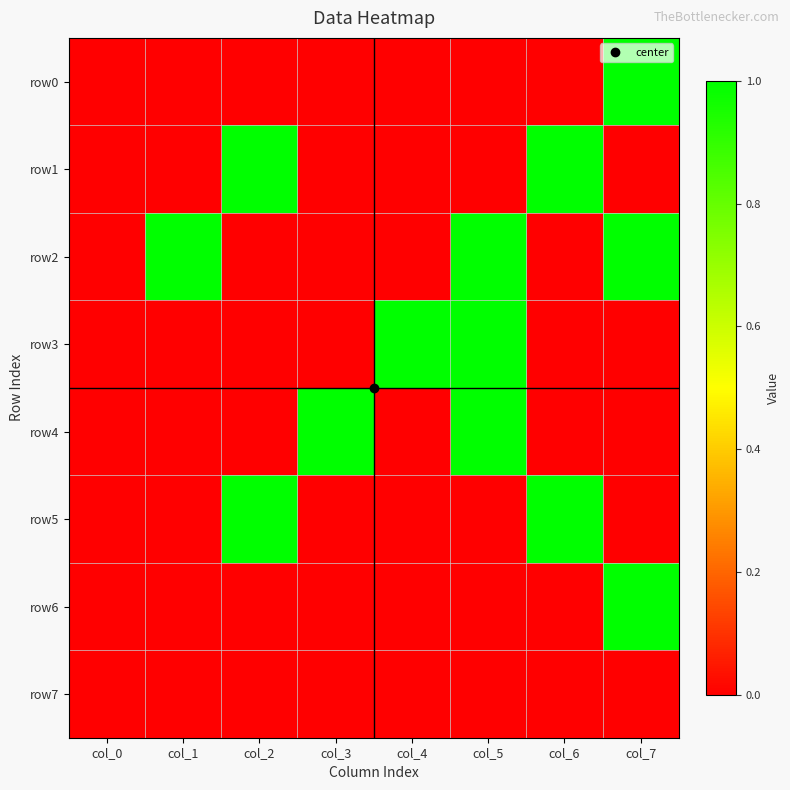

Reading left to right, transcribe all the data shown in this chart.

row0: col_0=0	col_1=0	col_2=0	col_3=0	col_4=0	col_5=0	col_6=0	col_7=1
row1: col_0=0	col_1=0	col_2=1	col_3=0	col_4=0	col_5=0	col_6=1	col_7=0
row2: col_0=0	col_1=1	col_2=0	col_3=0	col_4=0	col_5=1	col_6=0	col_7=1
row3: col_0=0	col_1=0	col_2=0	col_3=0	col_4=1	col_5=1	col_6=0	col_7=0
row4: col_0=0	col_1=0	col_2=0	col_3=1	col_4=0	col_5=1	col_6=0	col_7=0
row5: col_0=0	col_1=0	col_2=1	col_3=0	col_4=0	col_5=0	col_6=1	col_7=0
row6: col_0=0	col_1=0	col_2=0	col_3=0	col_4=0	col_5=0	col_6=0	col_7=1
row7: col_0=0	col_1=0	col_2=0	col_3=0	col_4=0	col_5=0	col_6=0	col_7=0